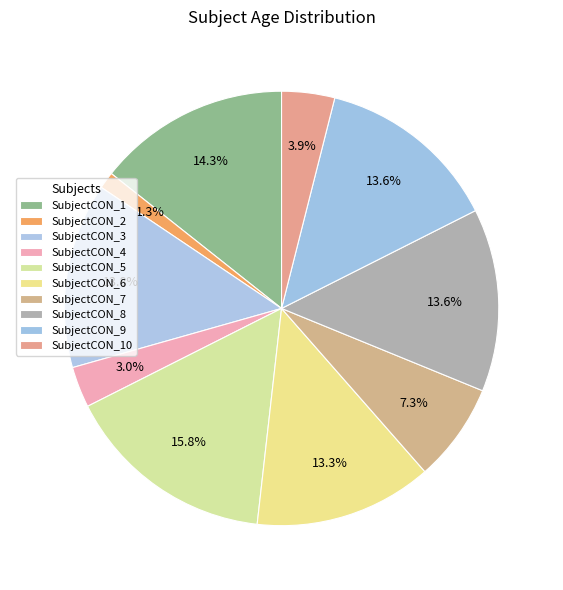

True or false: SubjectCON_10 accounts for 4% of the total.

True